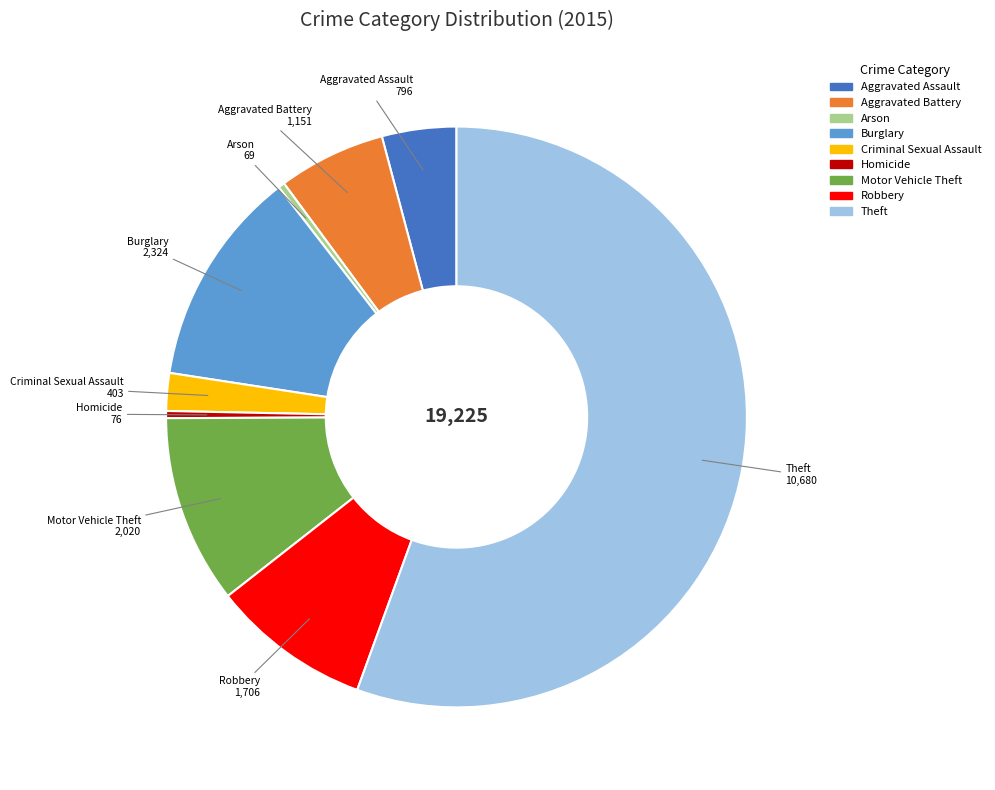

True or false: Burglary accounts for 12% of the total.

True